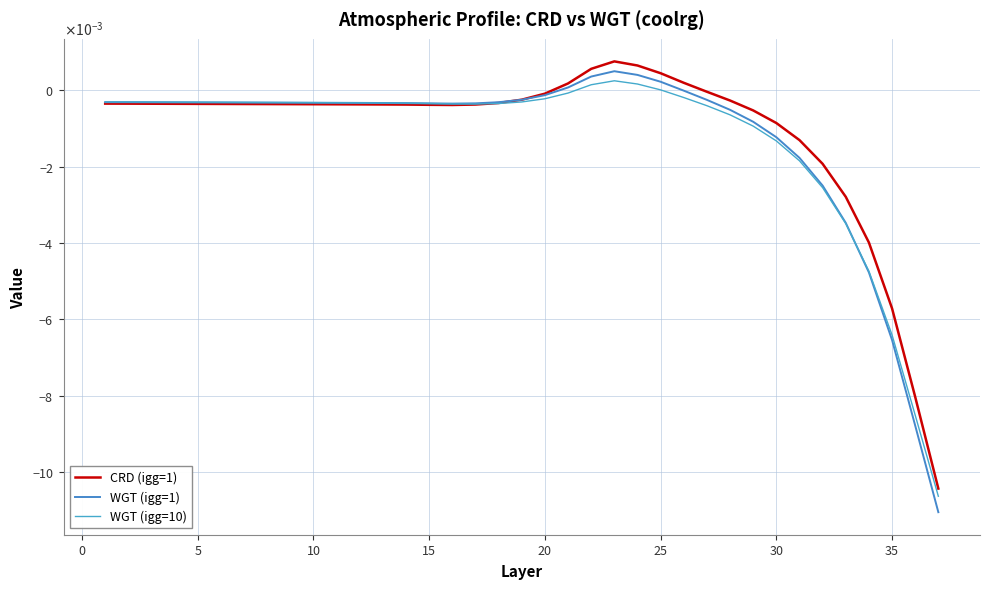

Which series has the largest total across all categories?

CRD (igg=1)